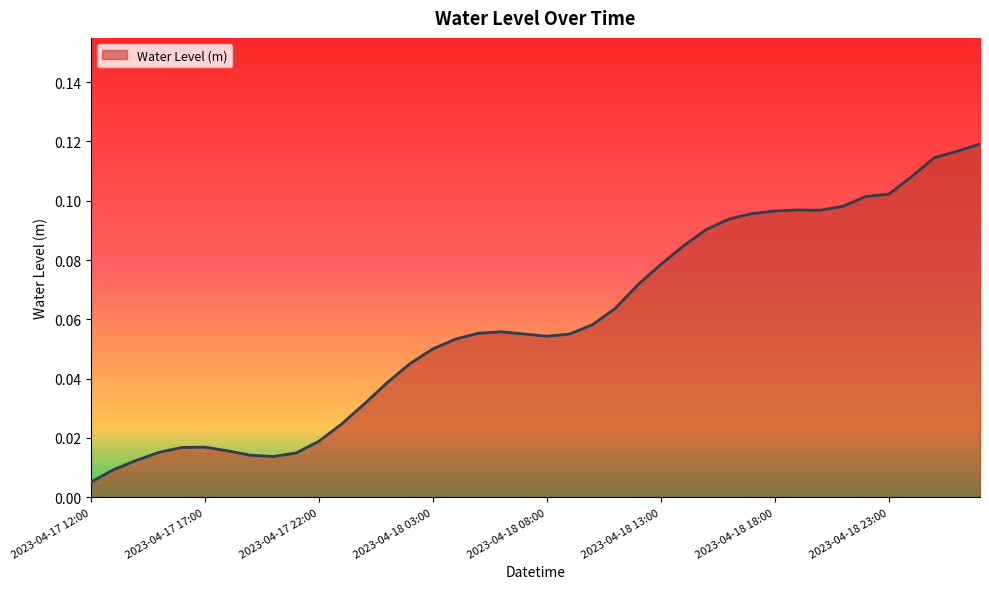

Does the chart display data point markers on the line(s)?

No